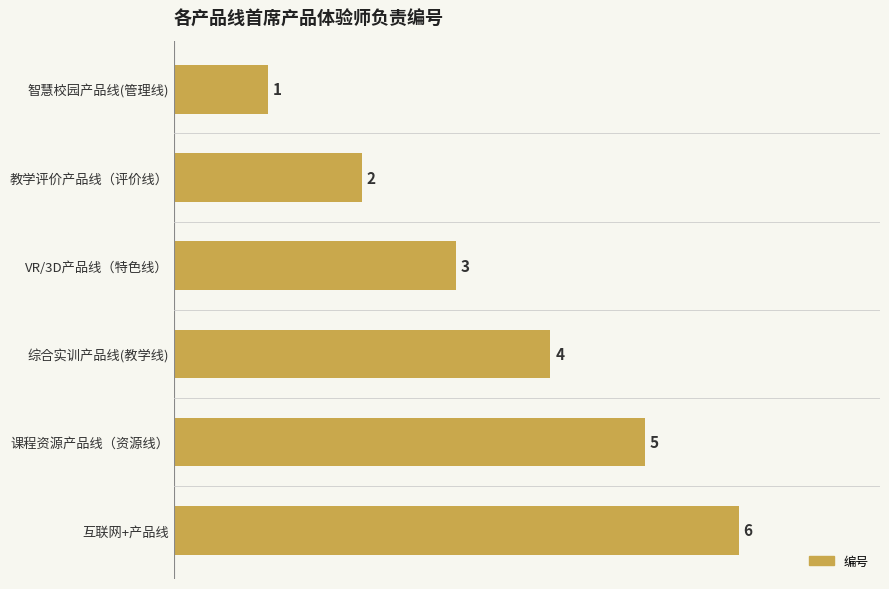

What is the label of the 2nd bar from the top?

教学评价产品线（评价线）